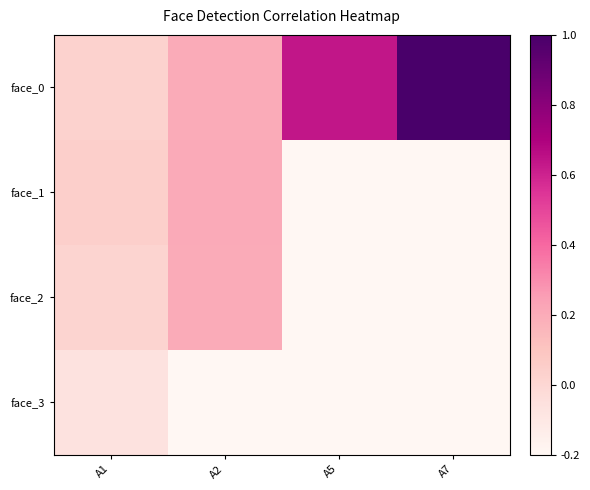

What is the spread (max minus min) of values at A2?

0.4